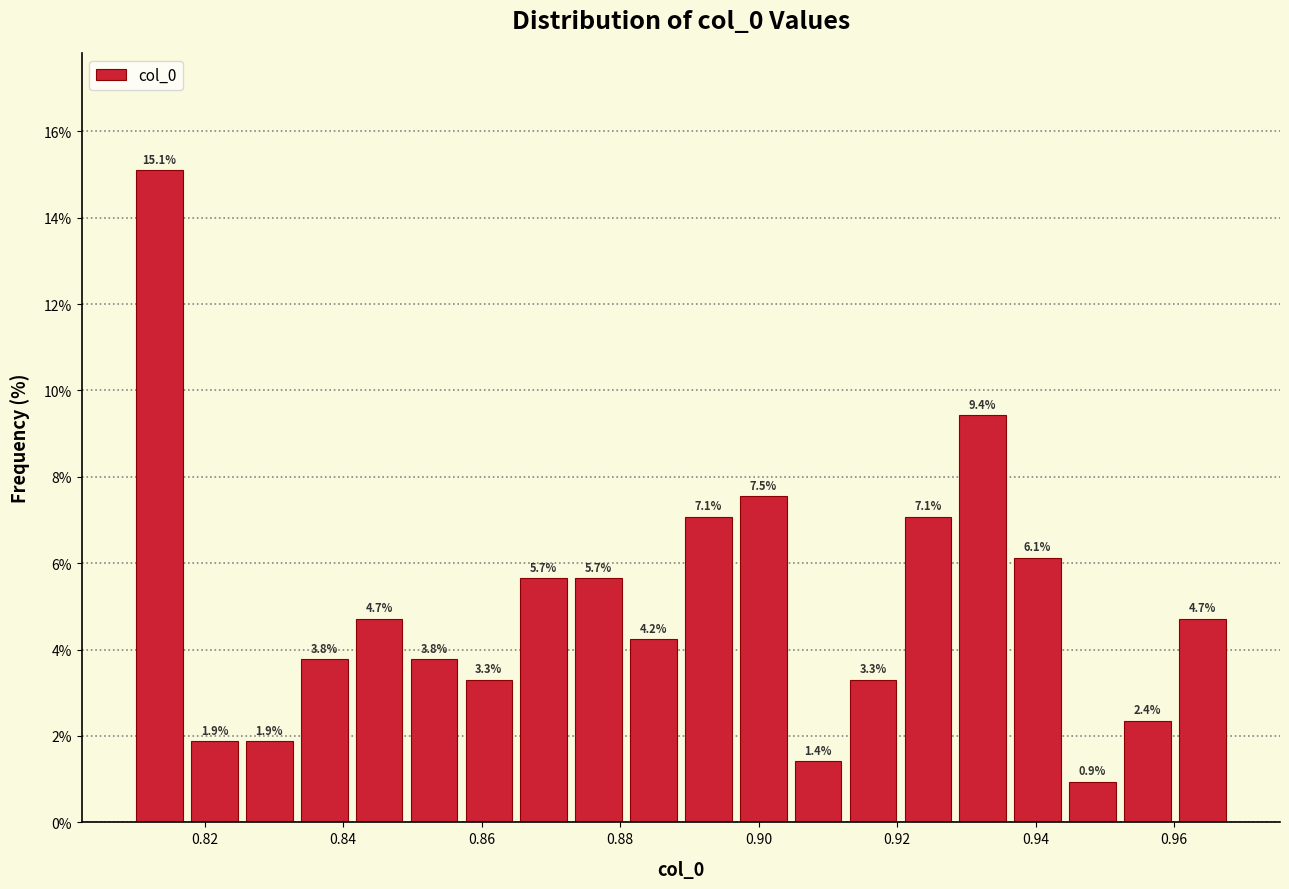

Around what value on the x-axis is the tallest bar? Give the approximate position of its centre, as read against the axis.

0.814